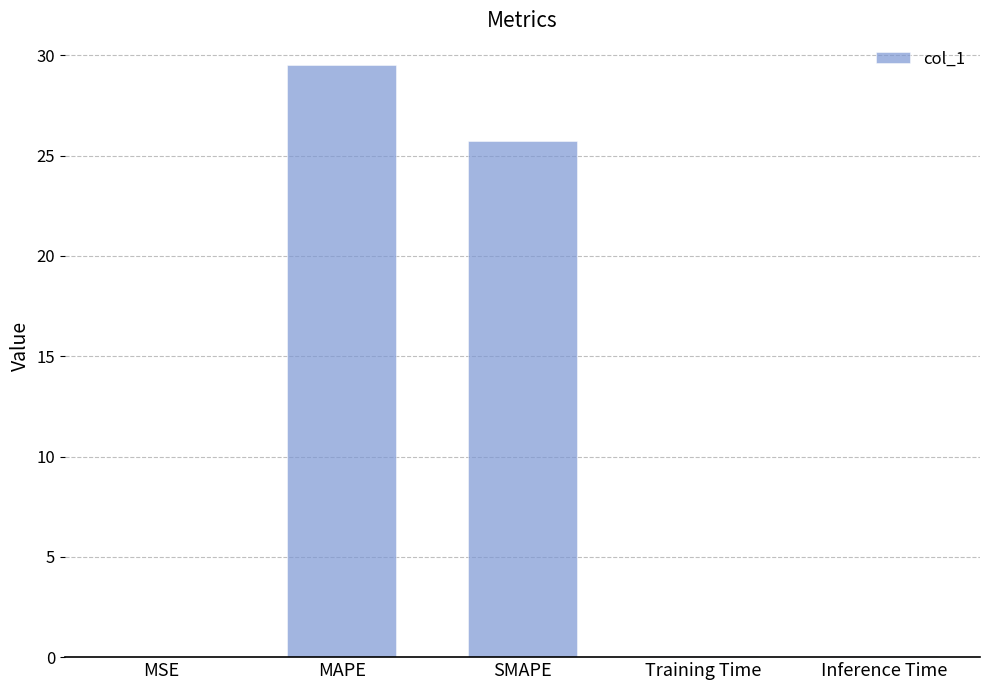

Count the number of categories in the chart.

5